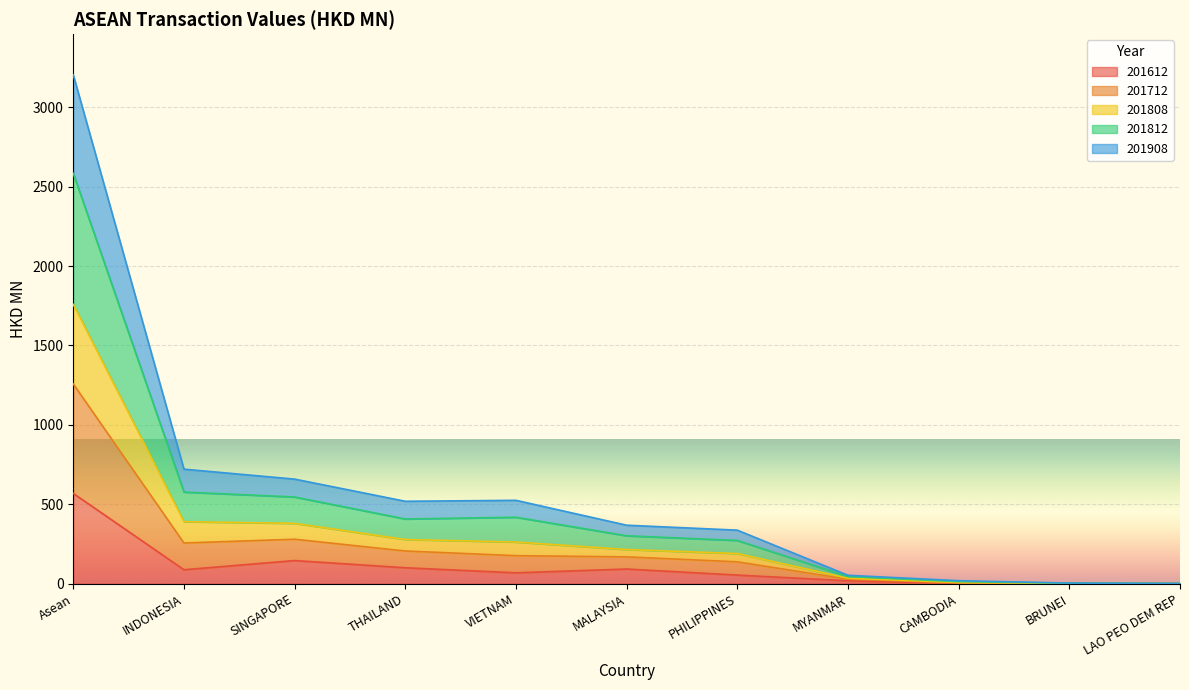

Between CAMBODIA and THAILAND, which is larger?

THAILAND